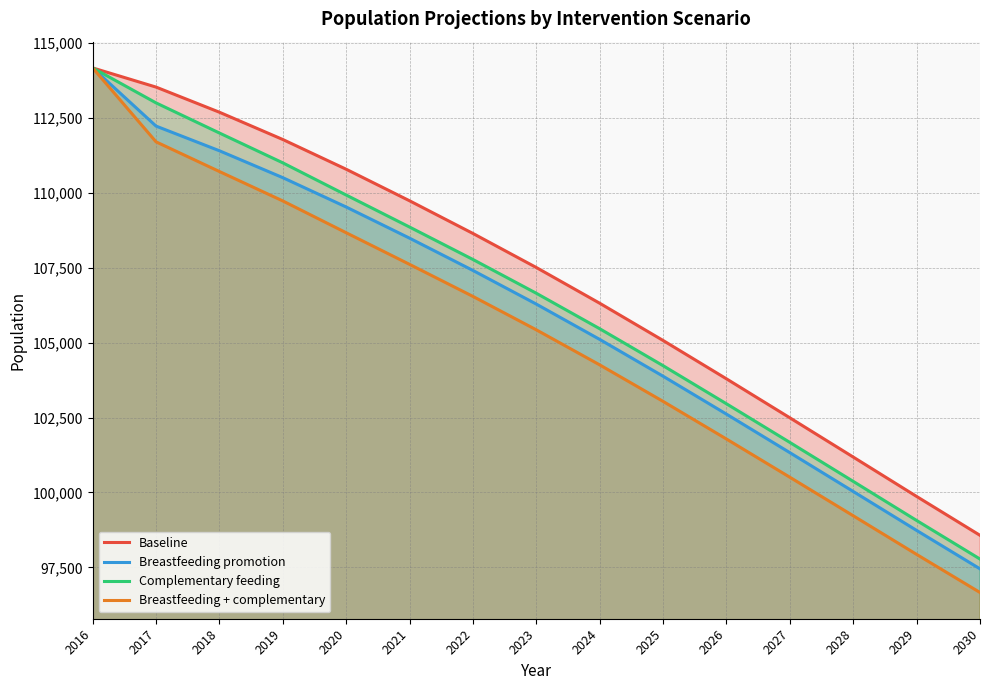

List the series in order of their peak value, highest first.

Baseline, Breastfeeding promotion, Complementary feeding, Breastfeeding + complementary